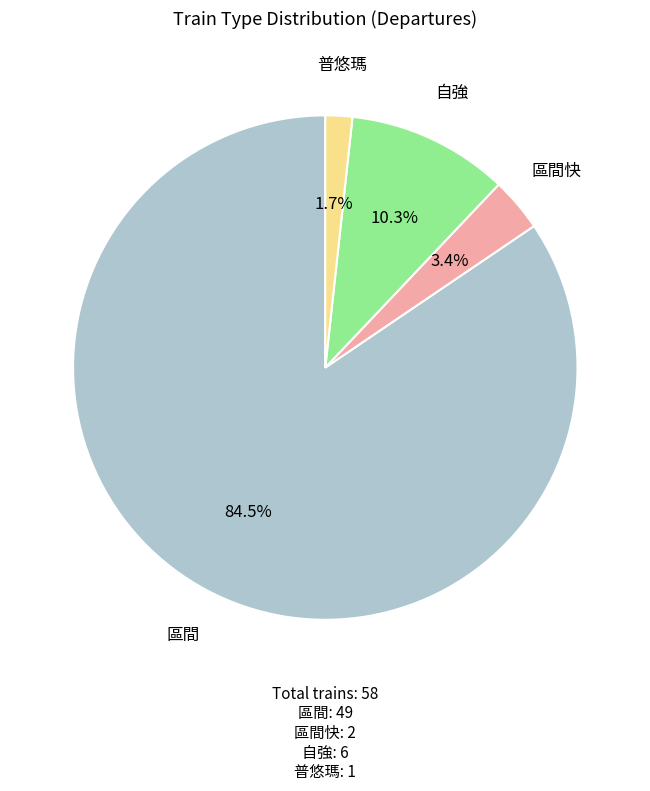

Is it true that 普悠瑪 is 2% of the pie?

True